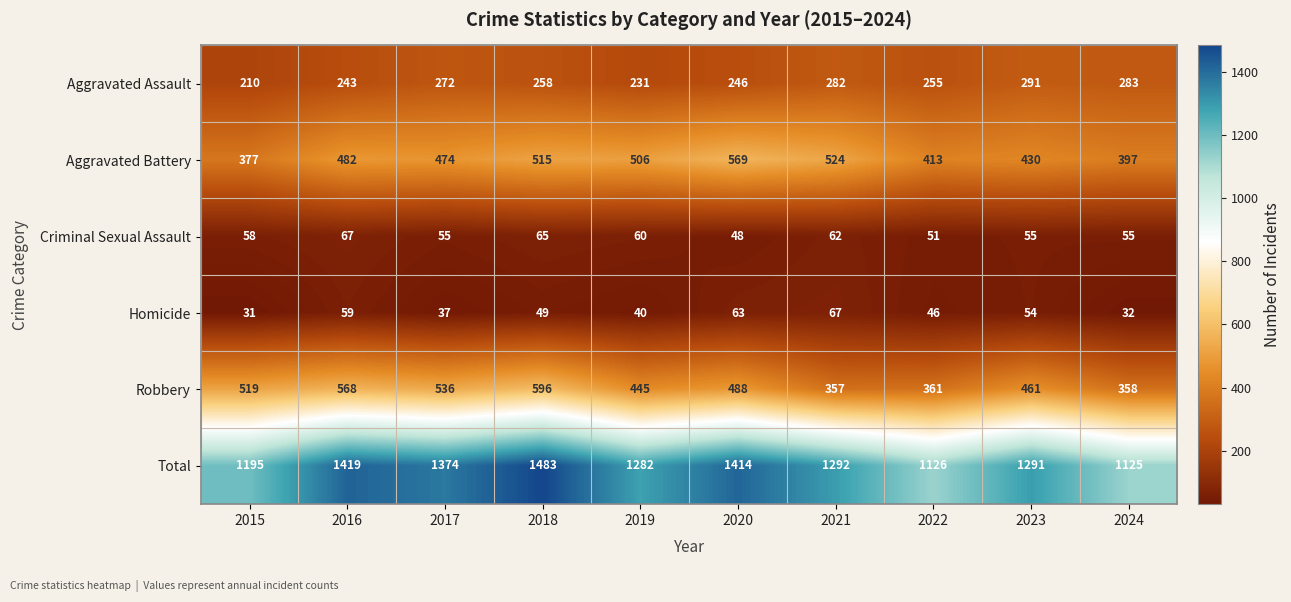

Which category has the lowest value in the Total series?

2024